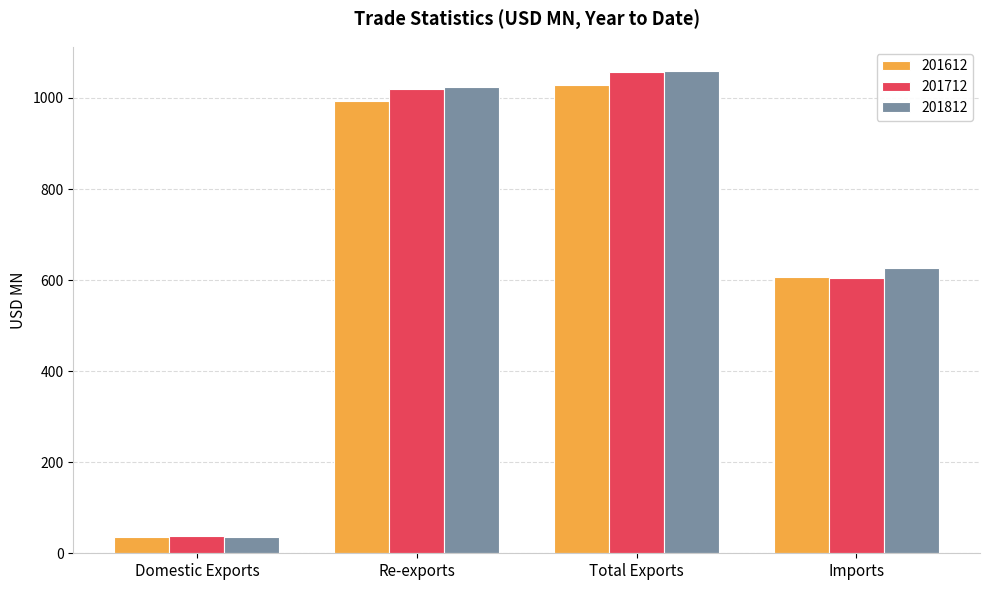

What is the label of the 3rd bar from the right?

Re-exports